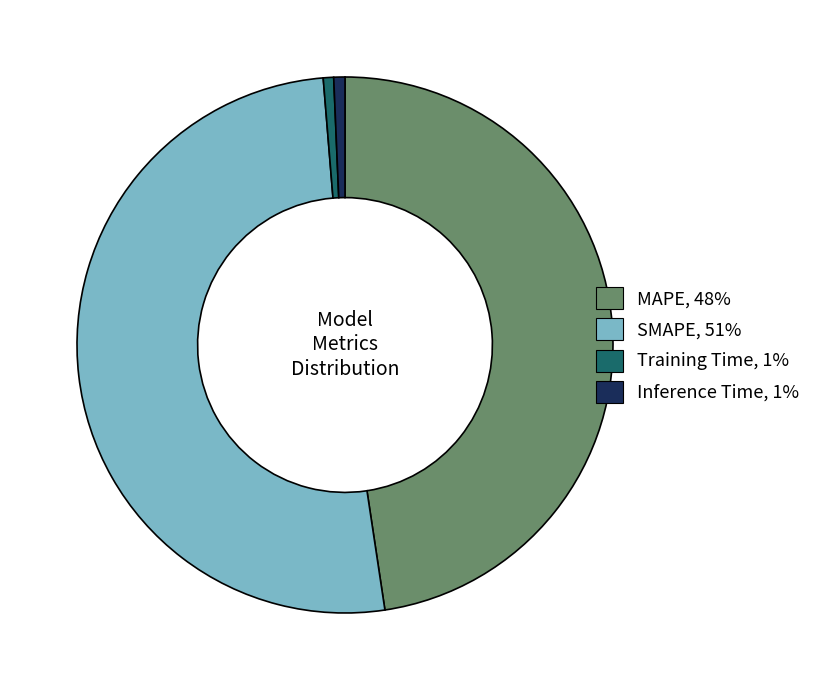

Does any single category account for the majority?

Yes